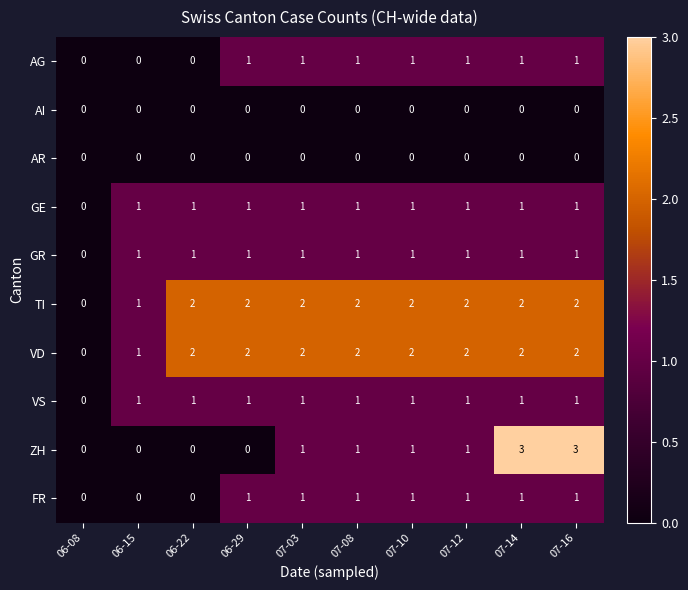

Between 06-15 and 07-16, which series saw the biggest shift?

ZH